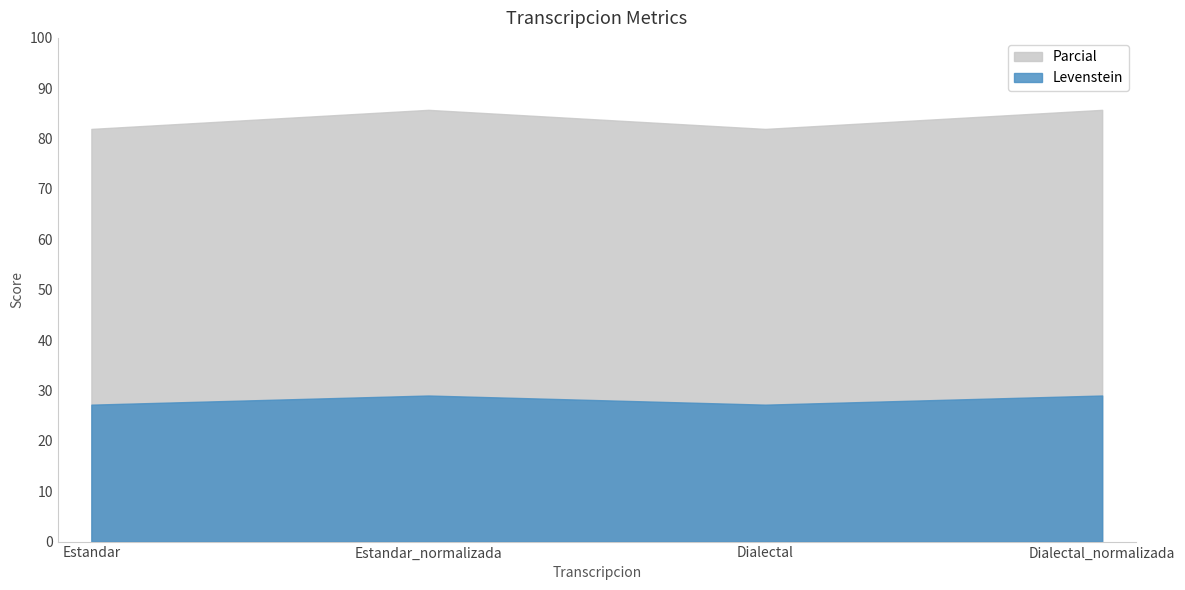

Reading left to right, extract all data points from this chart.

Levenstein: 27.2	29.0	27.2	29.0
Parcial: 81.9	85.7	81.9	85.7